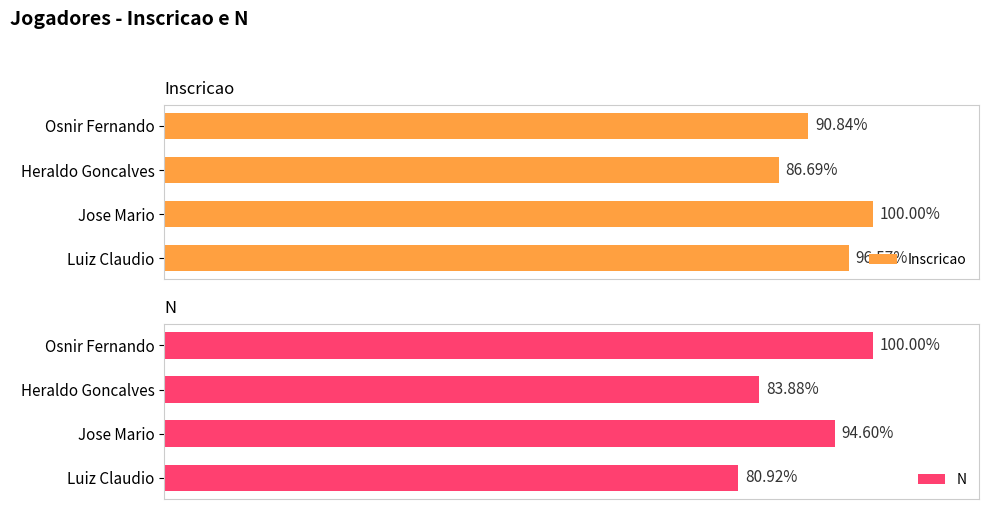

Which series changed the most between 10000 and 20000?

N